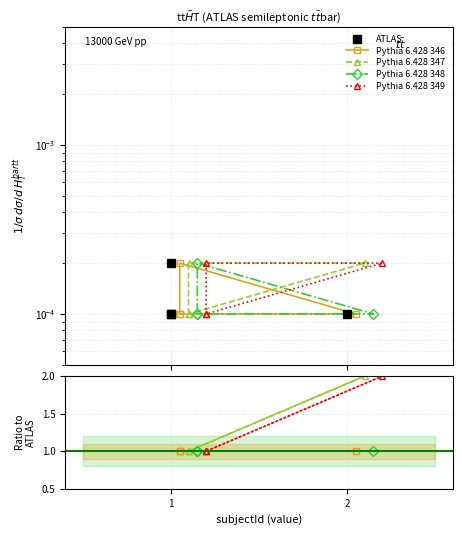

Which series has the largest total across all categories?

Pythia 6.428 347